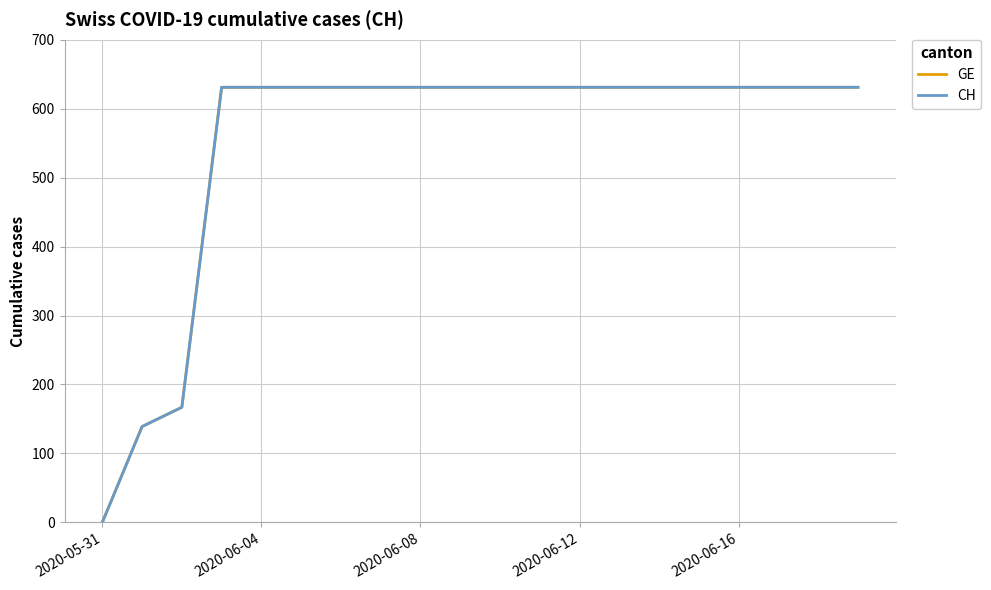

Does the chart have visible grid lines?

Yes